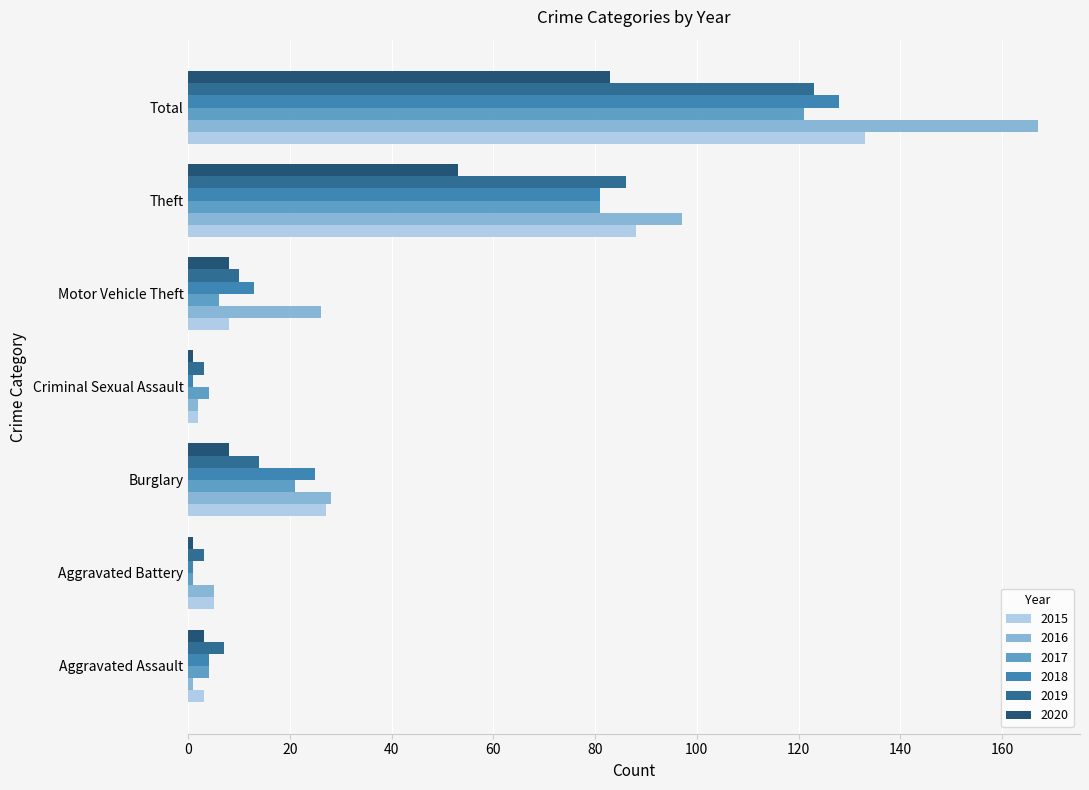

At Total, list the series in order from largest to smallest.

2016, 2015, 2018, 2019, 2017, 2020